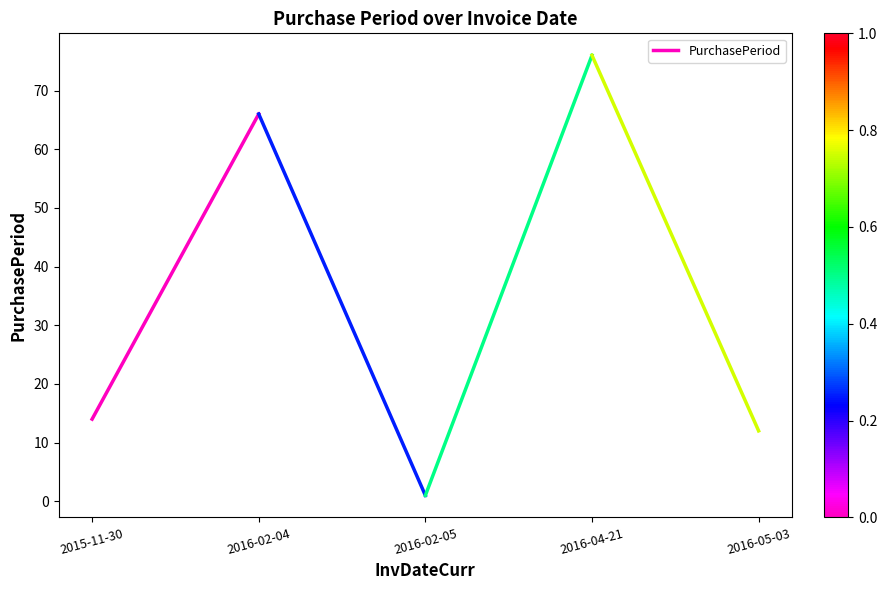

What is the difference between the values at 2016-02-04 and 2015-11-30?

52